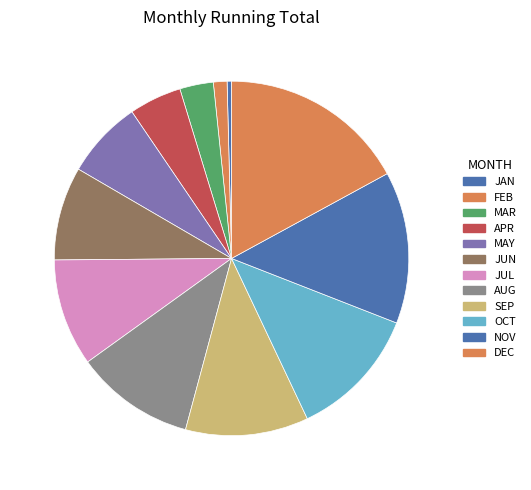

The SEP slice represents 1% of the pie. True or false?

False